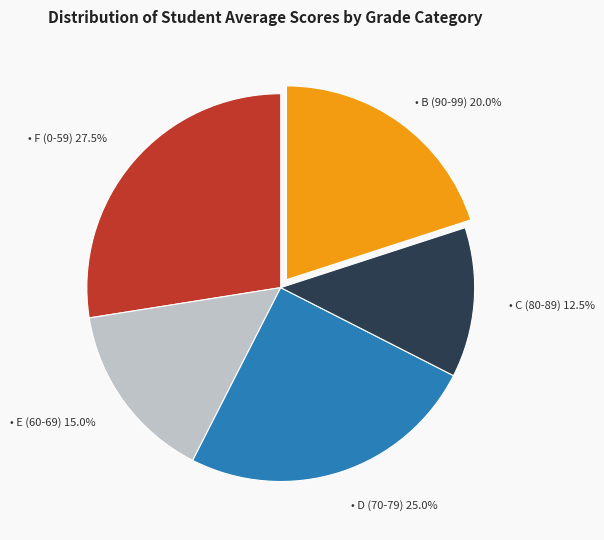

Is there a majority slice in this chart?

No